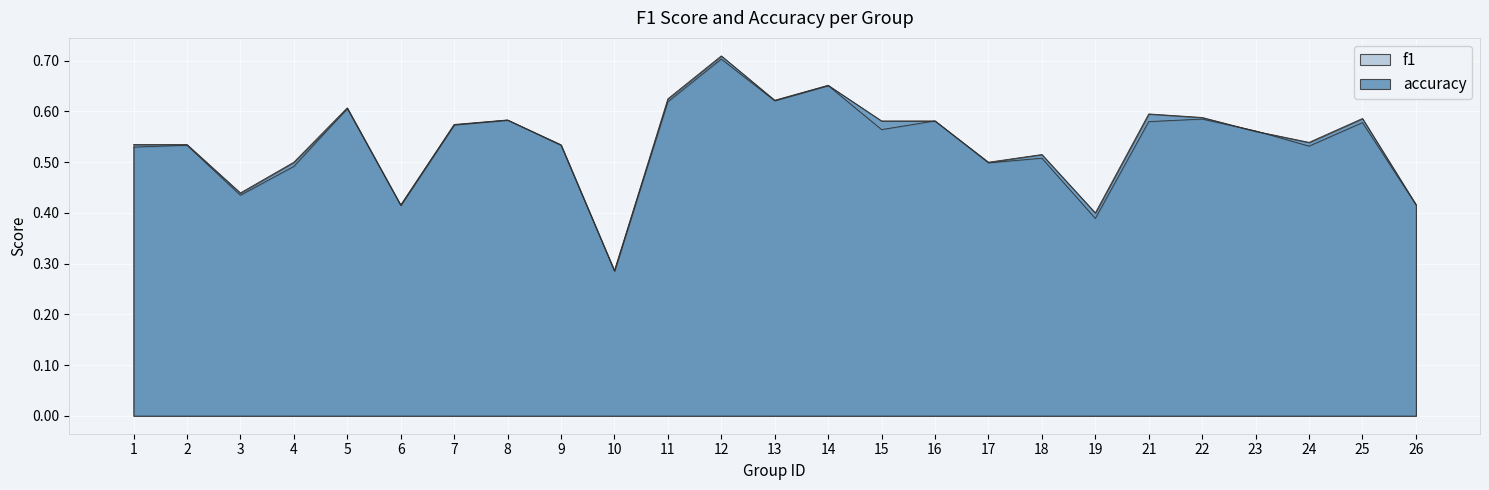

List the series in order of their overall mean, highest first.

accuracy, f1